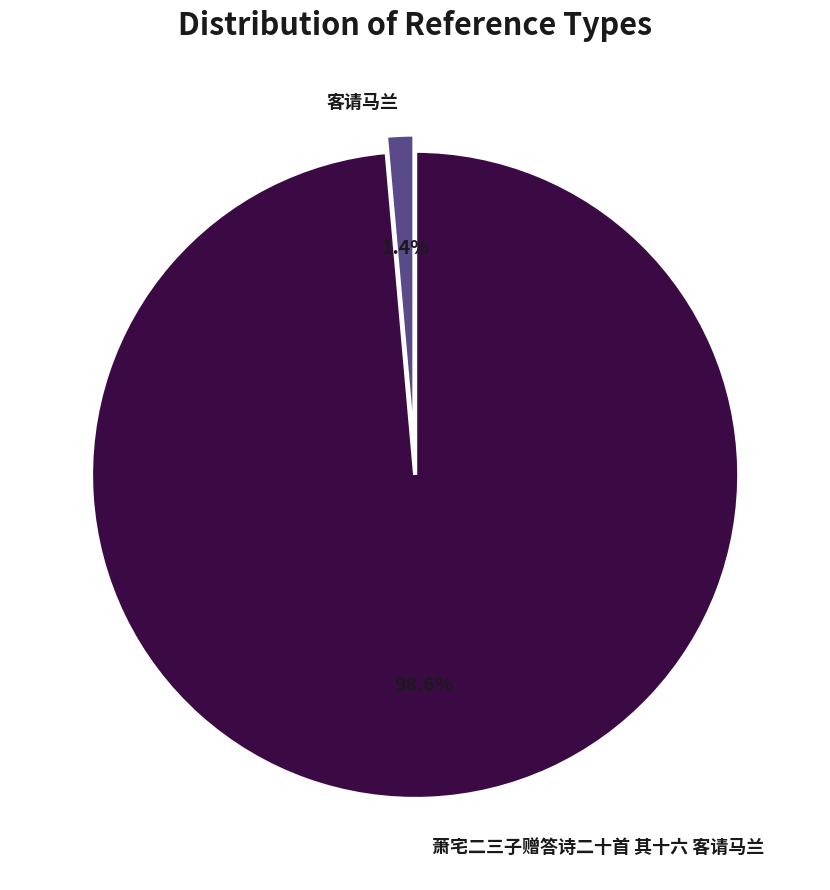

Is there a majority slice in this chart?

Yes